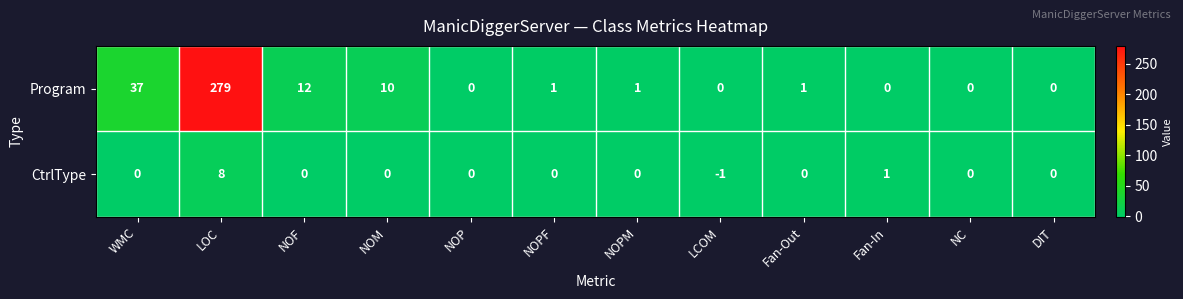

Is it true that Program equals -123 at Fan-In?

False